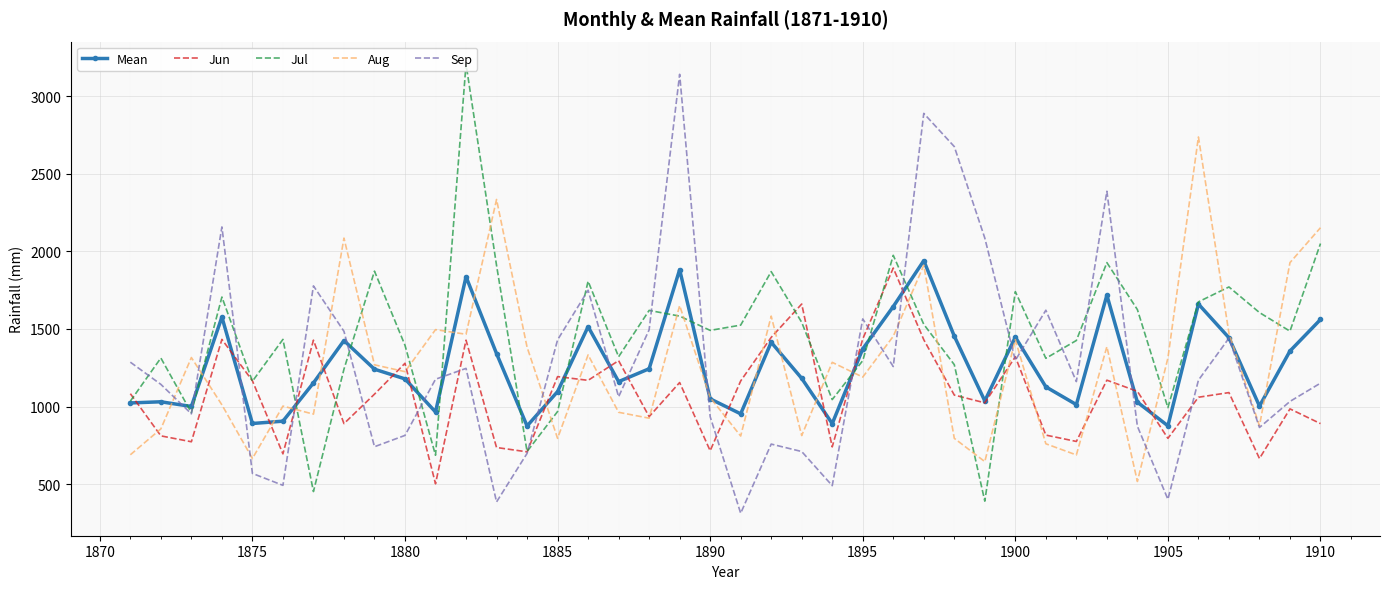

What is the smallest value displayed?

312.0